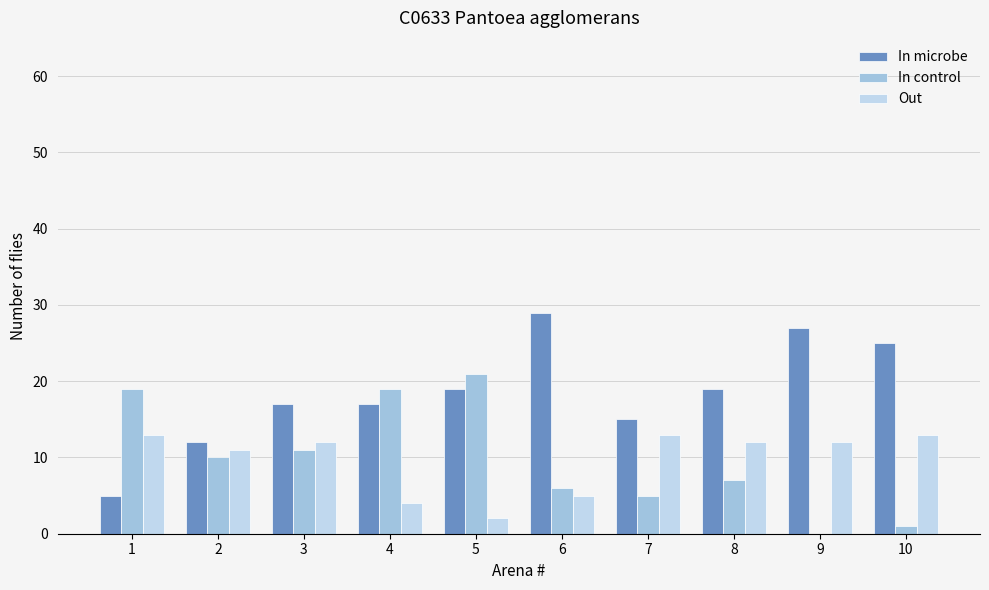

The In control series shows 11 at 3. True or false?

True